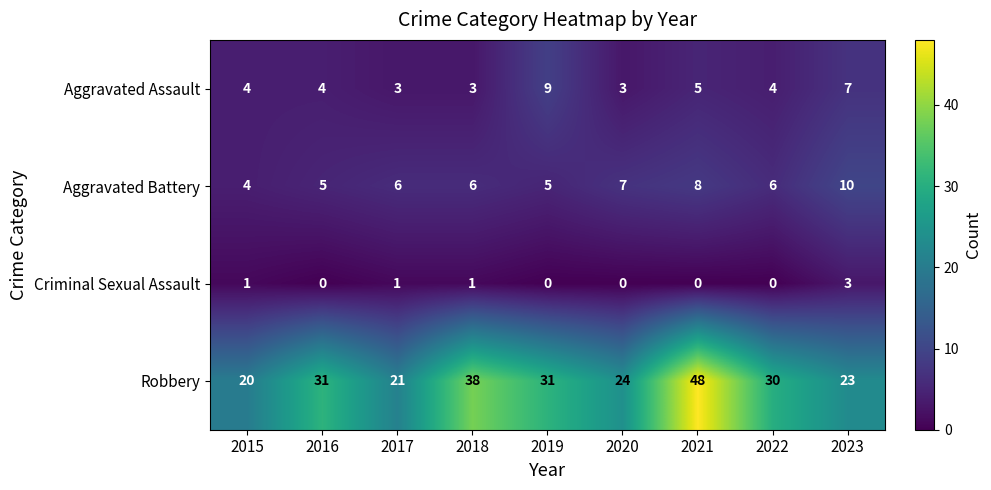

What is the maximum value for Aggravated Assault?

9